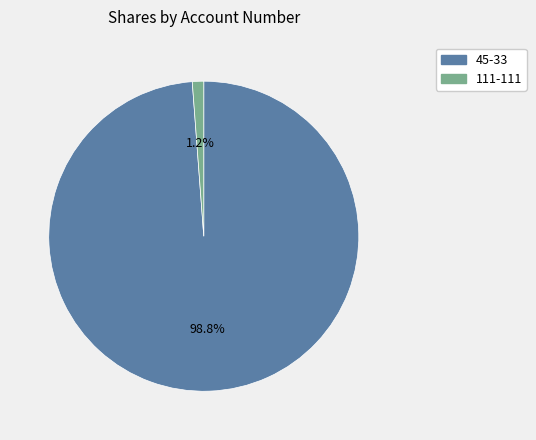

Which category has the biggest portion of the pie?

45-33